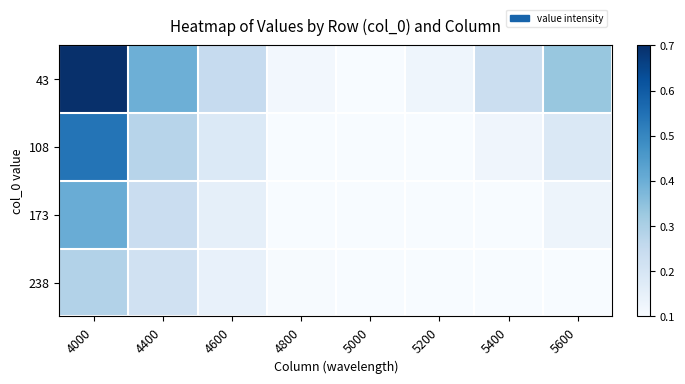

What is the smallest value displayed?

0.1